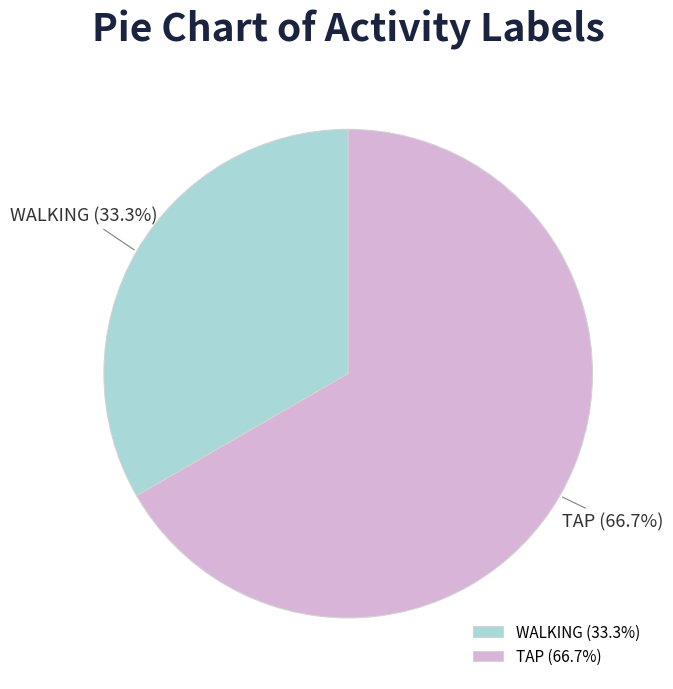

Between TAP and WALKING, which is larger?

TAP